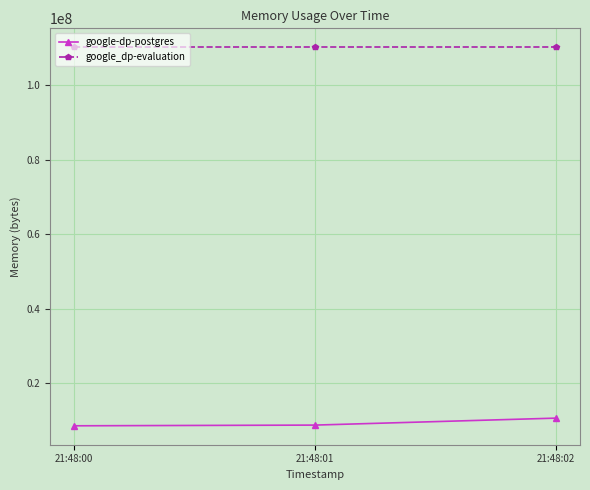

What is the spread (max minus min) of values at 21:48:02?

99676160